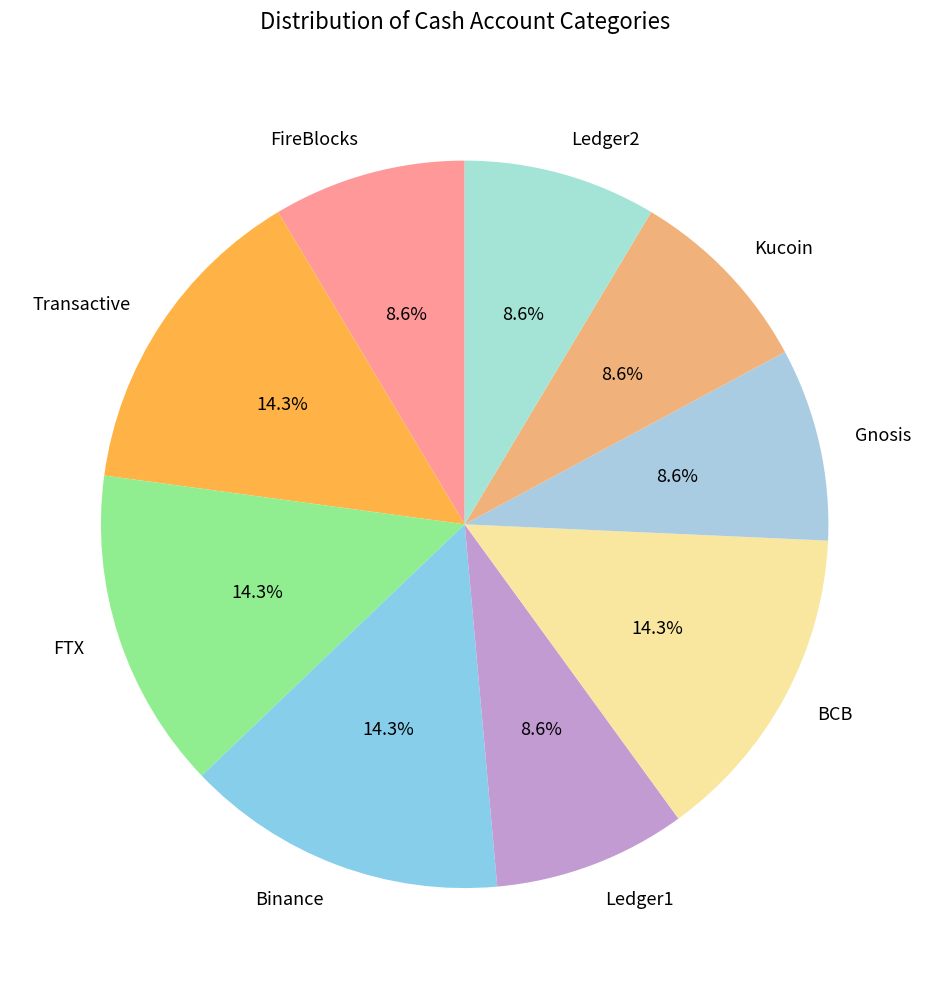

Is Gnosis the majority of the pie?

No